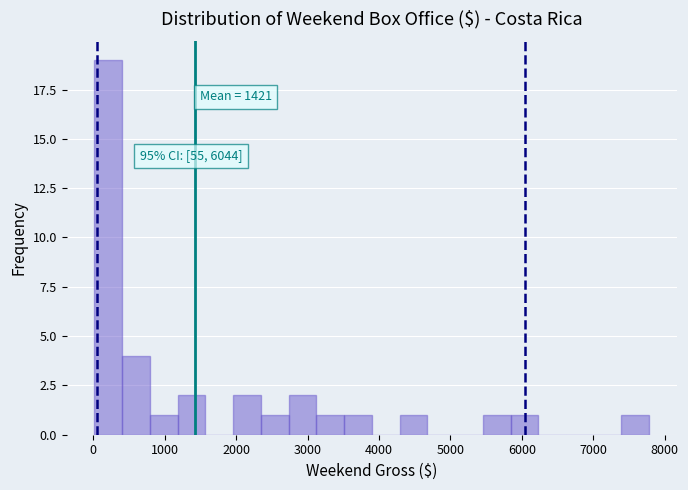

Around what value on the x-axis is the tallest bar? Give the approximate position of its centre, as read against the axis.

200